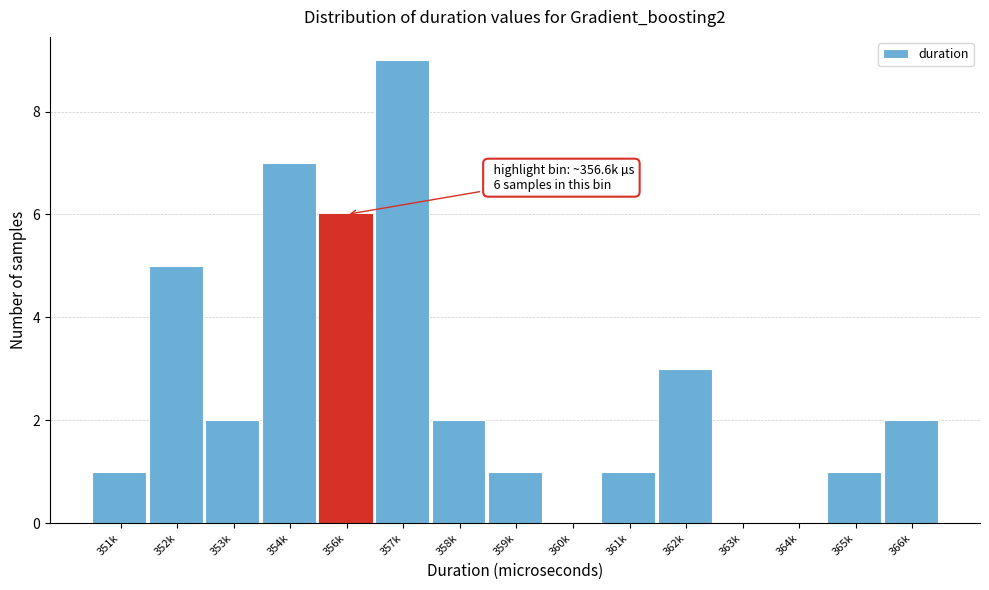

Reading right to left, extract all data points from this chart.

366k=2	365k=1	364k=0	363k=0	362k=3	361k=1	360k=0	359k=1	358k=2	357k=9	356k=6	354k=7	353k=2	352k=5	351k=1